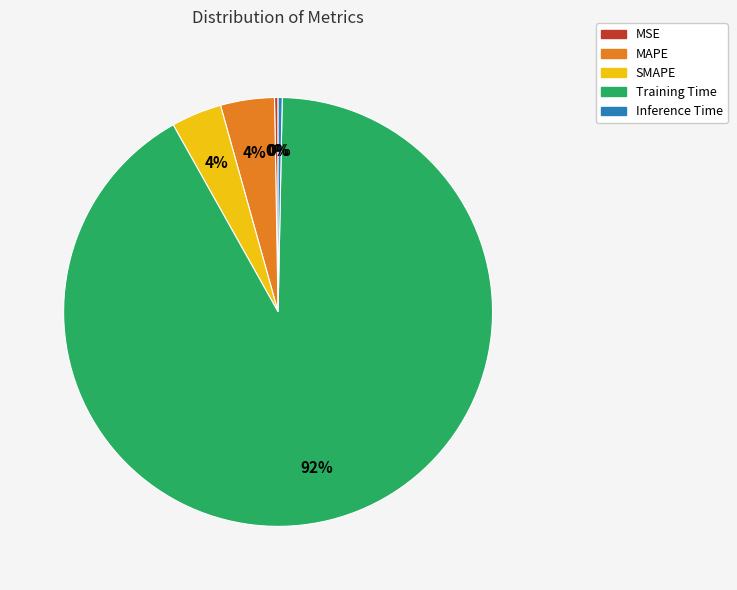

True or false: Training Time accounts for 82% of the total.

False